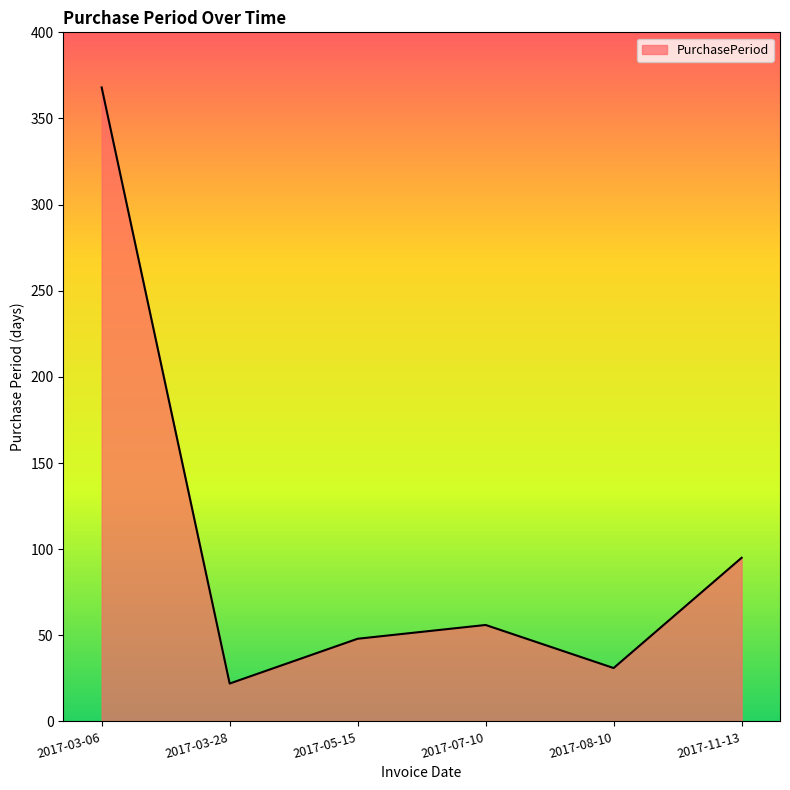

What value does the data have at 2017-03-06?

368